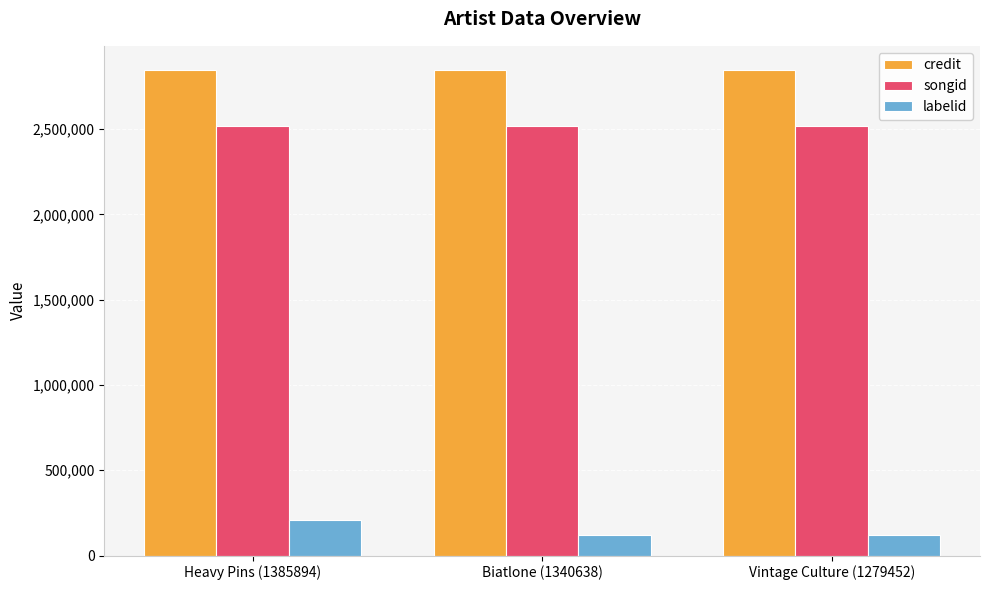

What is the value of the labelid bar at the 3rd from the left?

120799